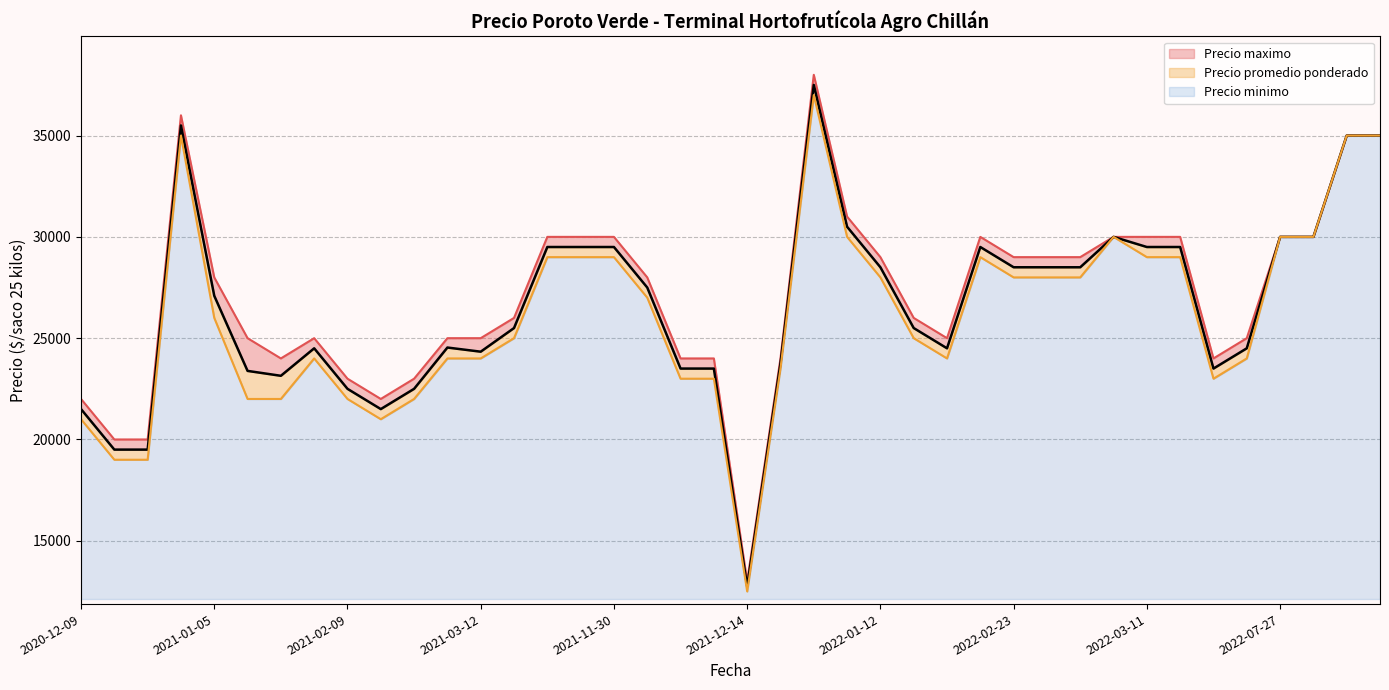

Between 2021-03-04 and 2021-01-05, which is larger?

2021-01-05